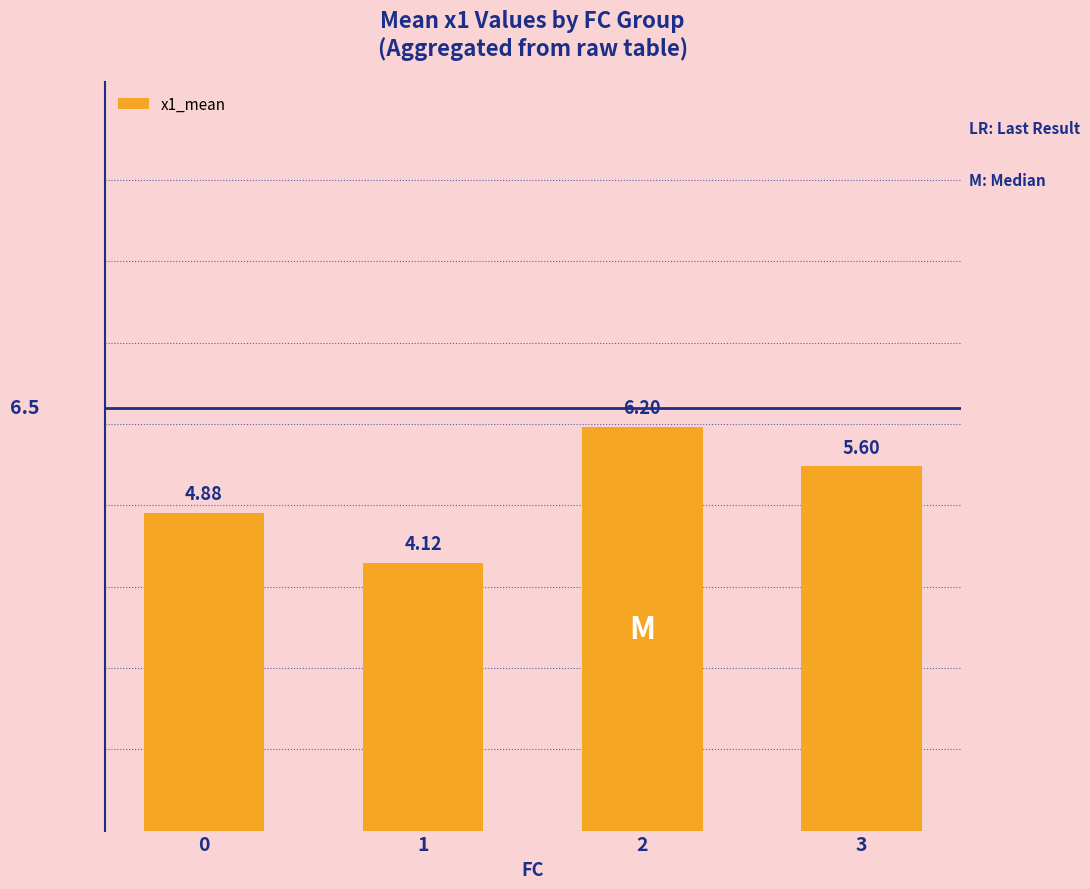

What is the ratio of the value at 0 to the value at 2?

0.8